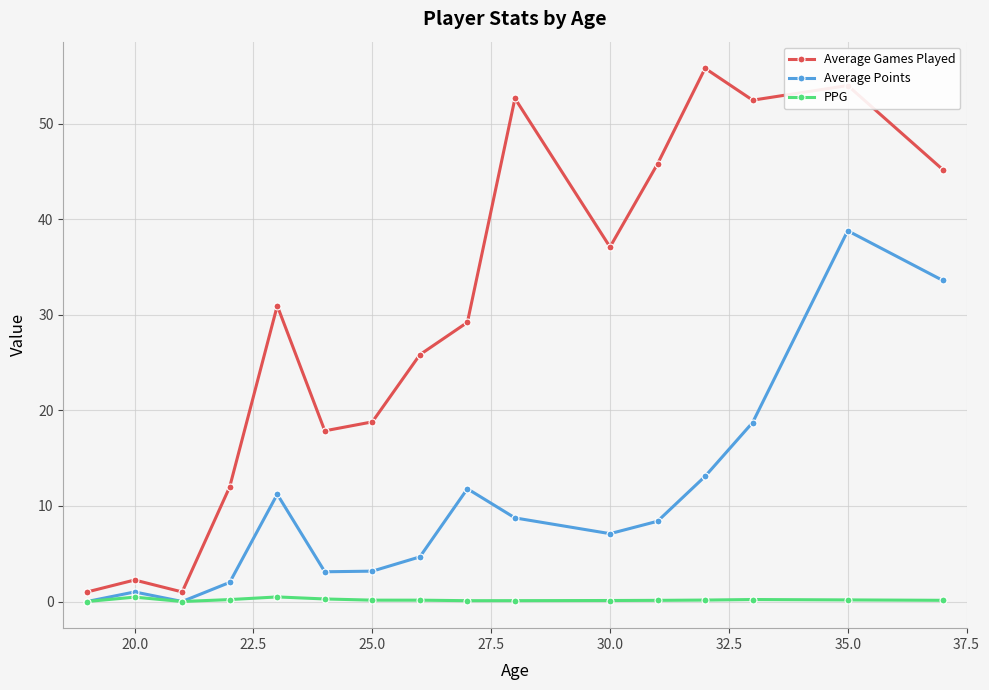

True or false: Average Points has more than 2 points higher than both neighbors.

True